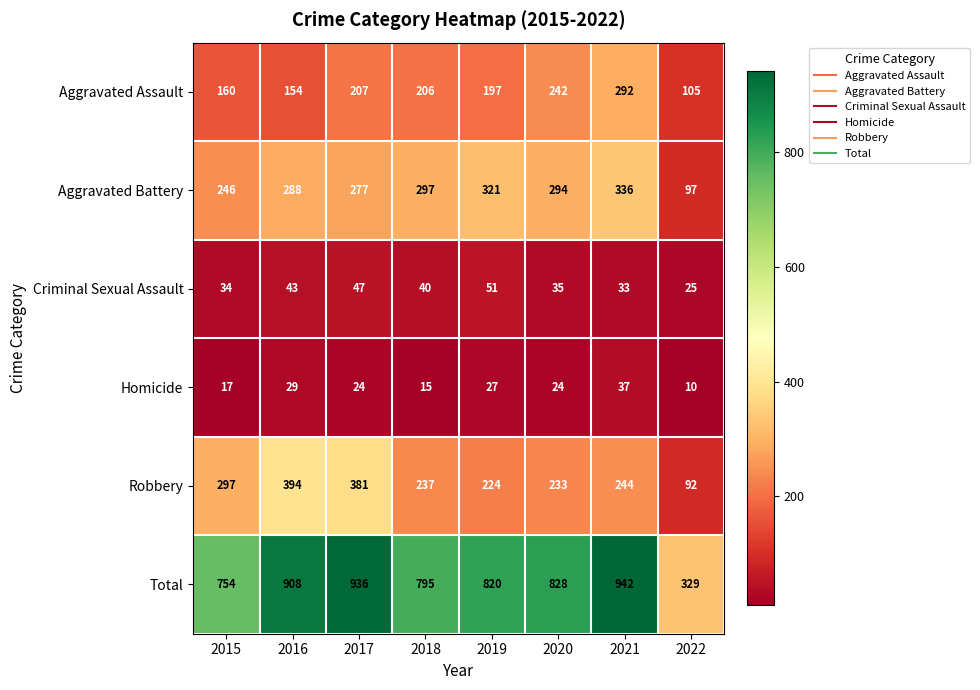

Which category has the lowest value across all series?

2022